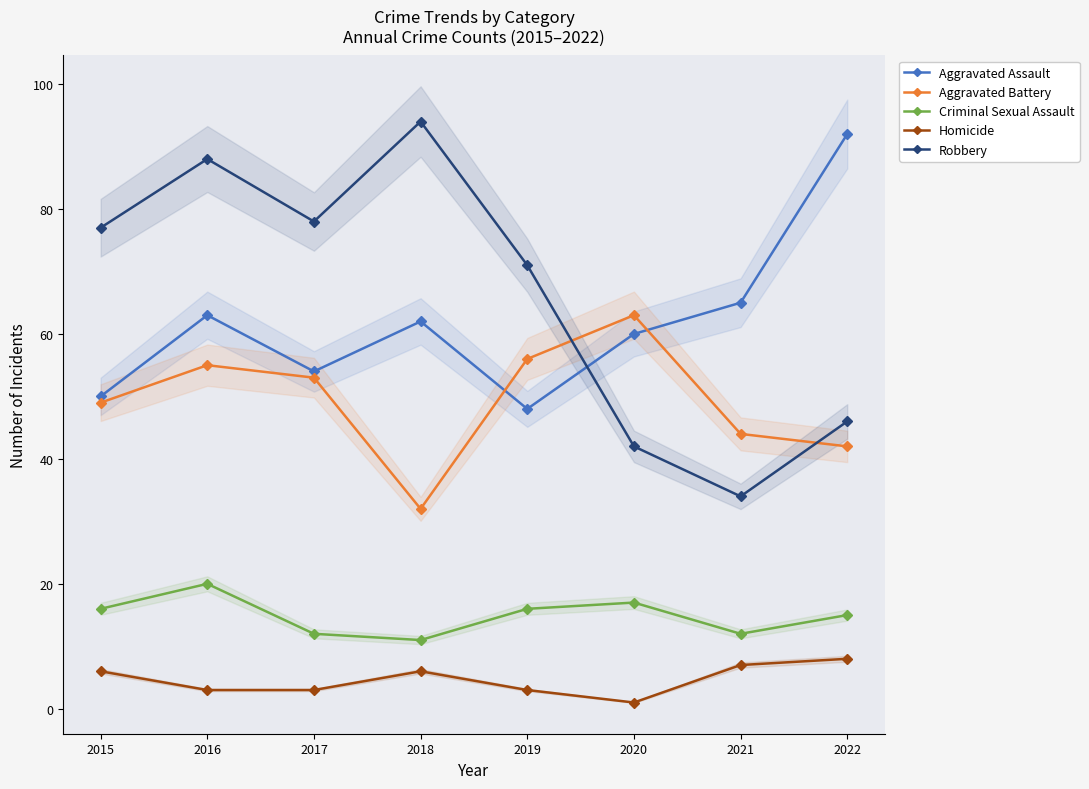

What is the total value across all series at 2016?

229